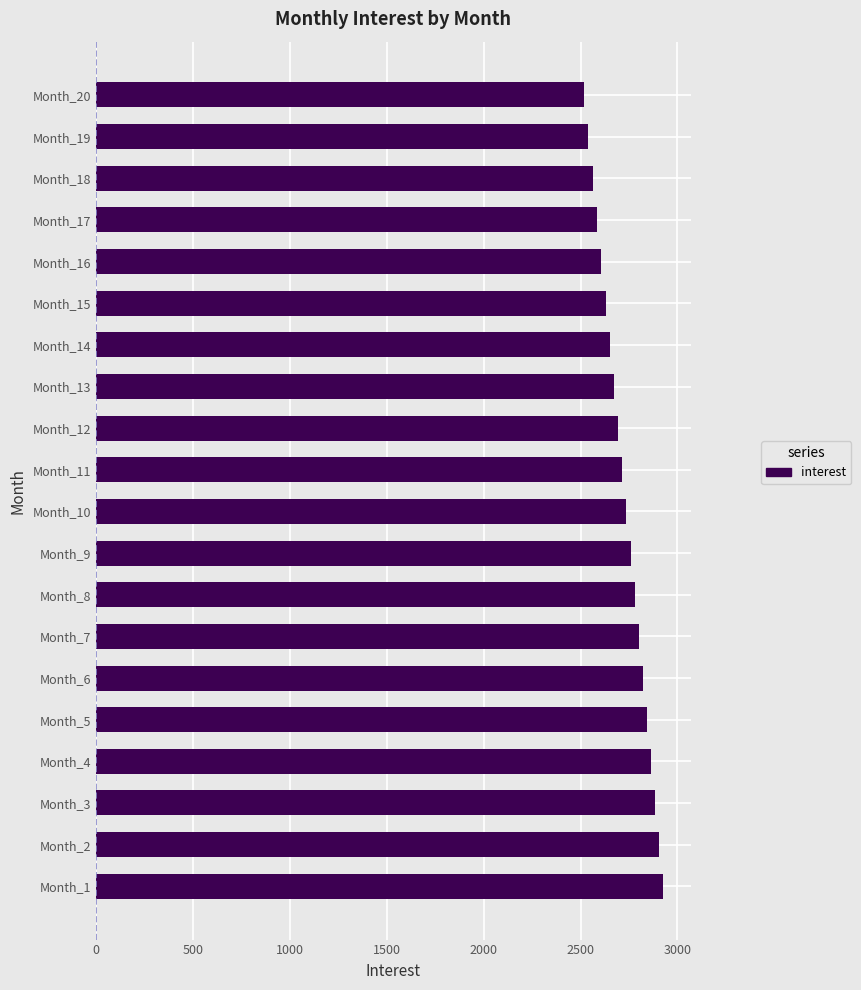

The value at Month_11 is 2715.3. True or false?

True